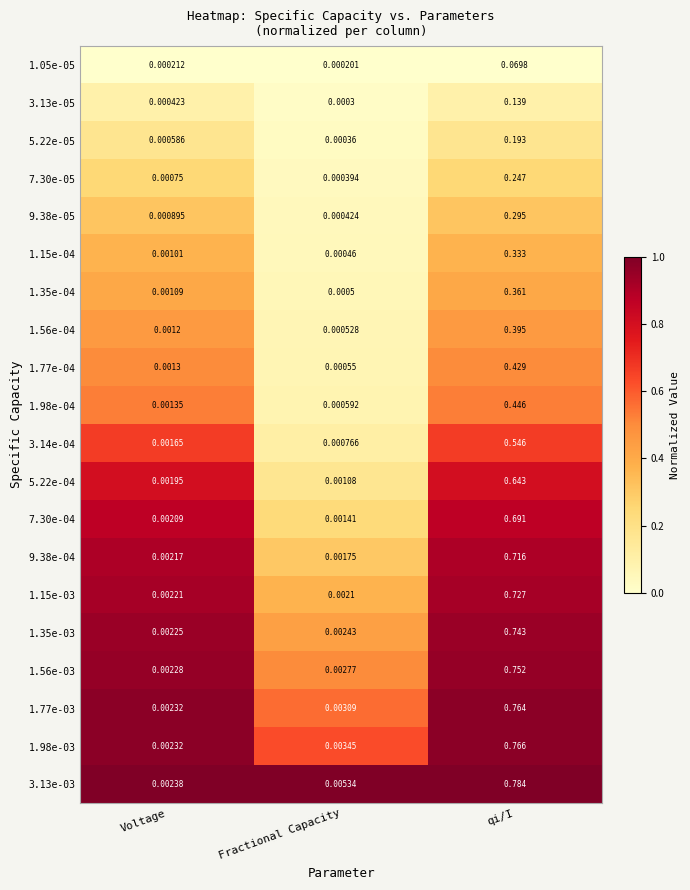

Where is 9.38e-04 nearest to the value 0?

Fractional Capacity